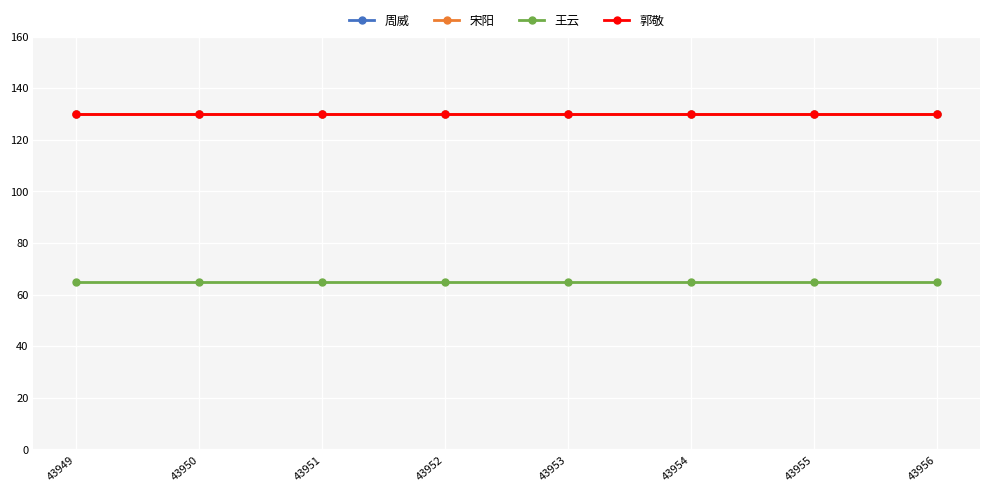

Does the chart have visible grid lines?

Yes